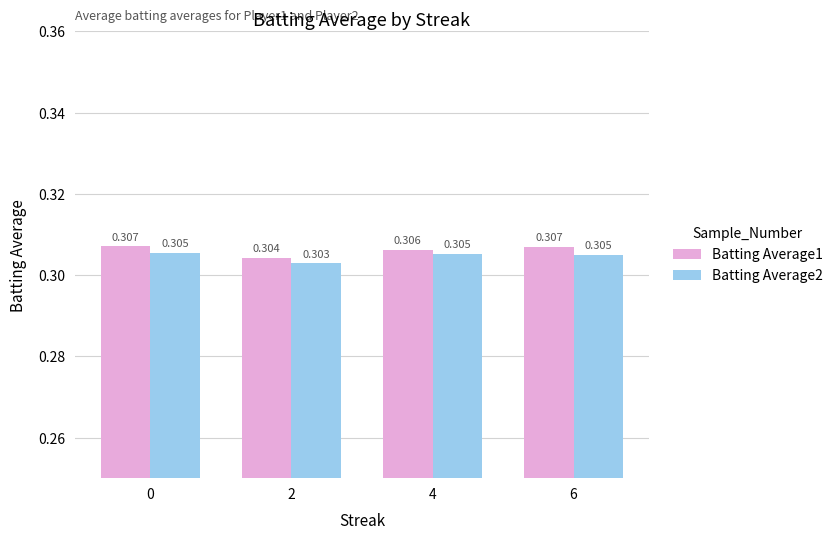

Is the value of Batting Average1 at 4 greater than the value of Batting Average2 at 0?

Yes